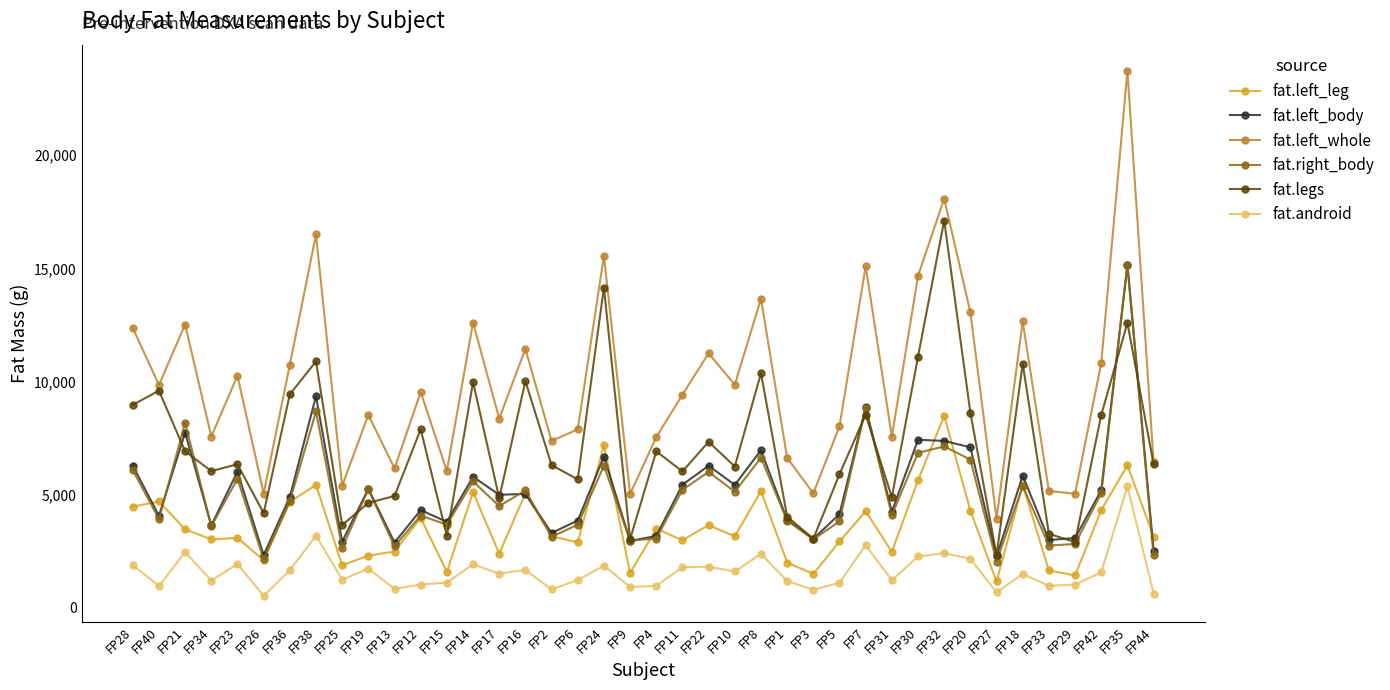

What position from the right is FP38?

33